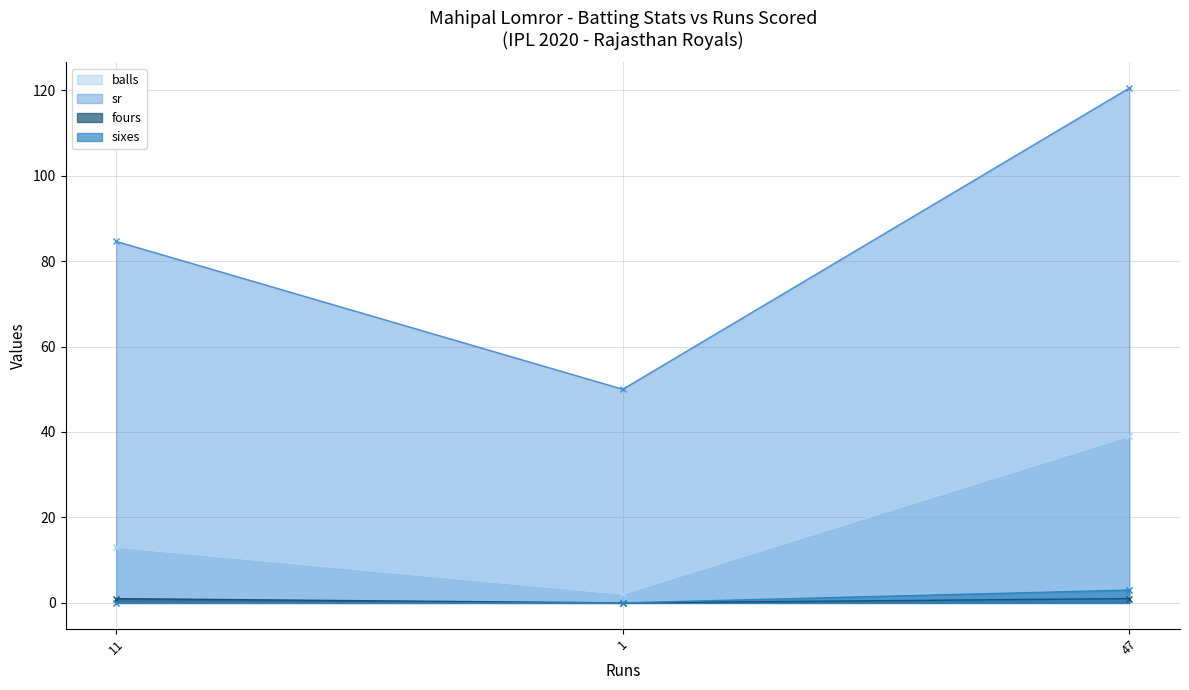

How many values in the balls series exceed 13?

1